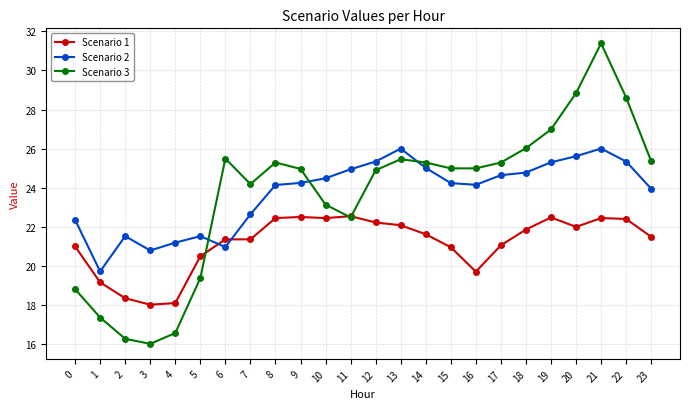

True or false: Scenario 2 has more than 2 interior local peaks.

True